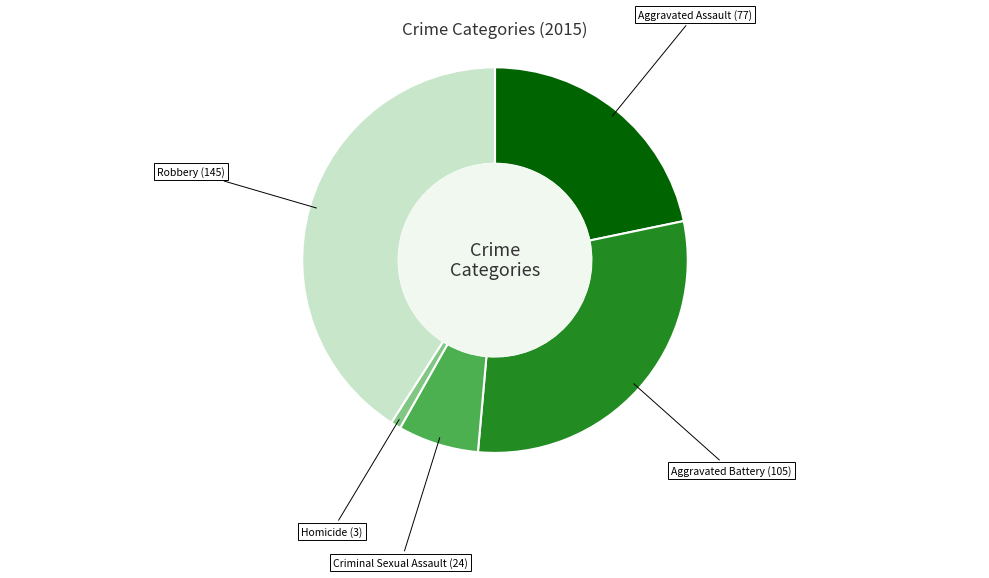

Does any single category account for the majority?

No